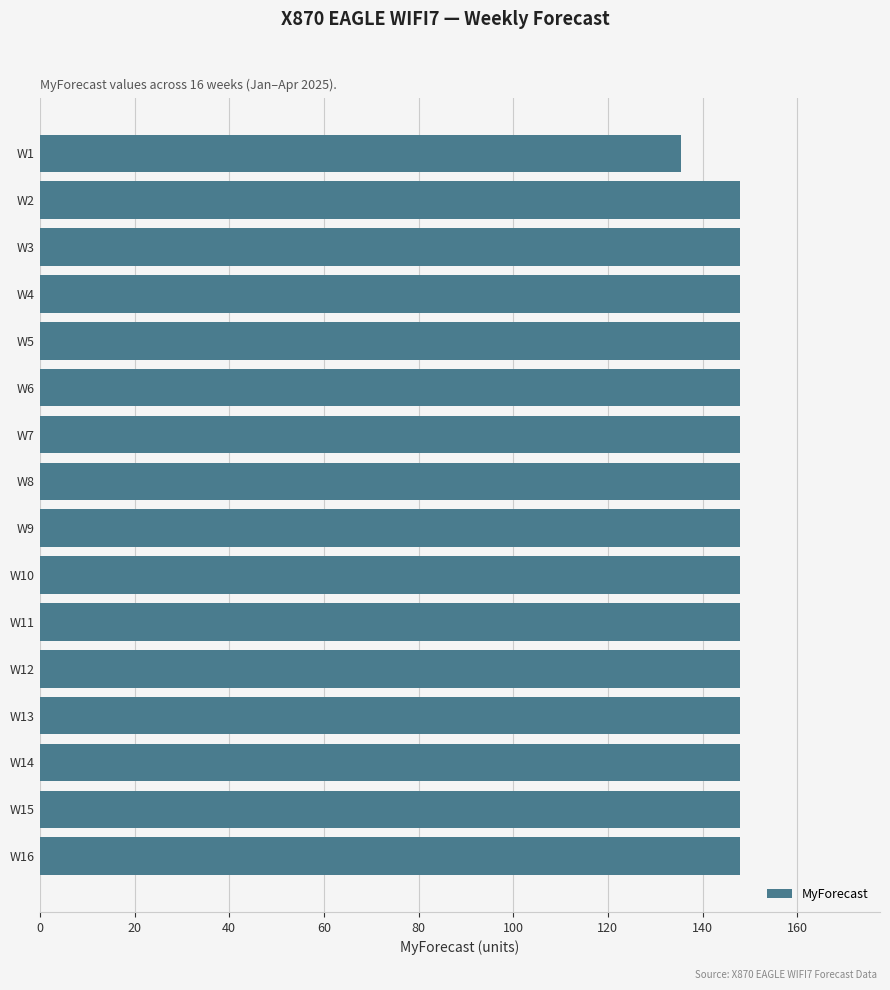

What is the value of the 4th bar from the top?

147.9